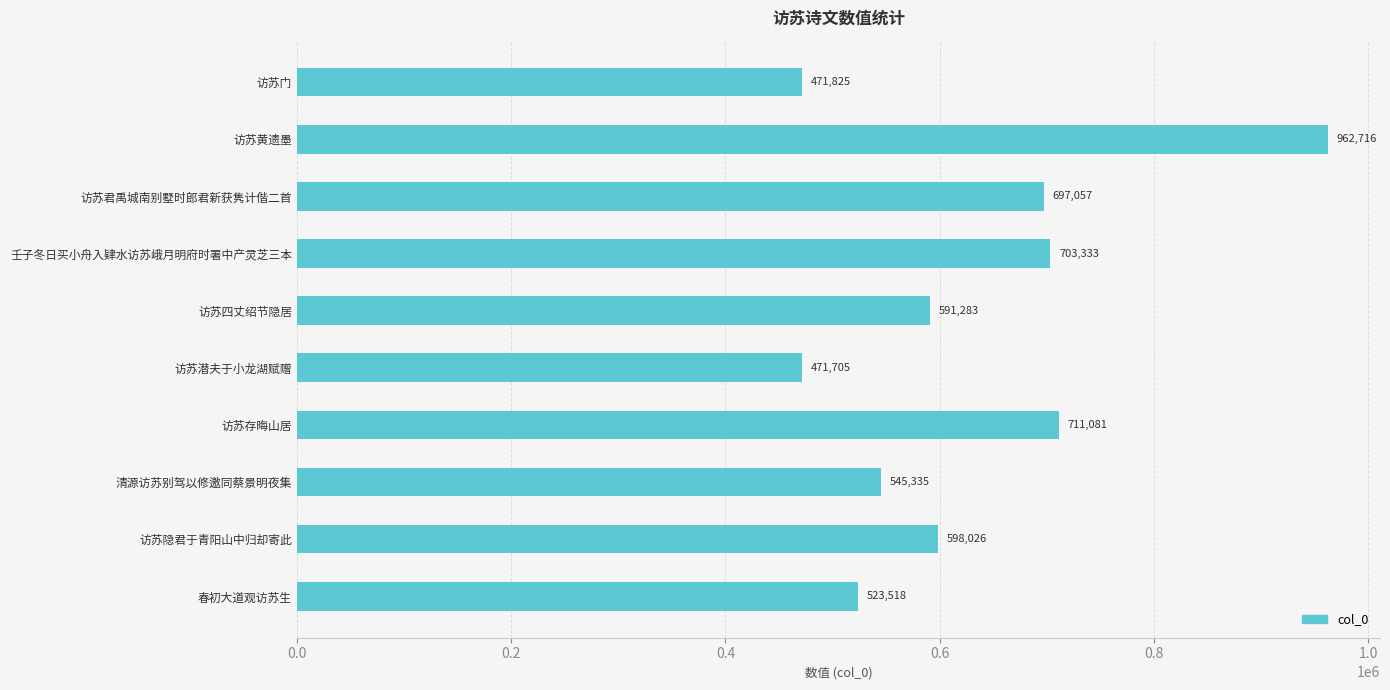

List the labels in order of value, smallest first.

访苏潜夫于小龙湖赋赠, 访苏门, 春初大道观访苏生, 清源访苏别驾以修邀同蔡景明夜集, 访苏四丈绍节隐居, 访苏隐君于青阳山中归却寄此, 访苏君禹城南别墅时郎君新获隽计偕二首, 壬子冬日买小舟入肄水访苏峨月明府时署中产灵芝三本, 访苏存晦山居, 访苏黄遗墨